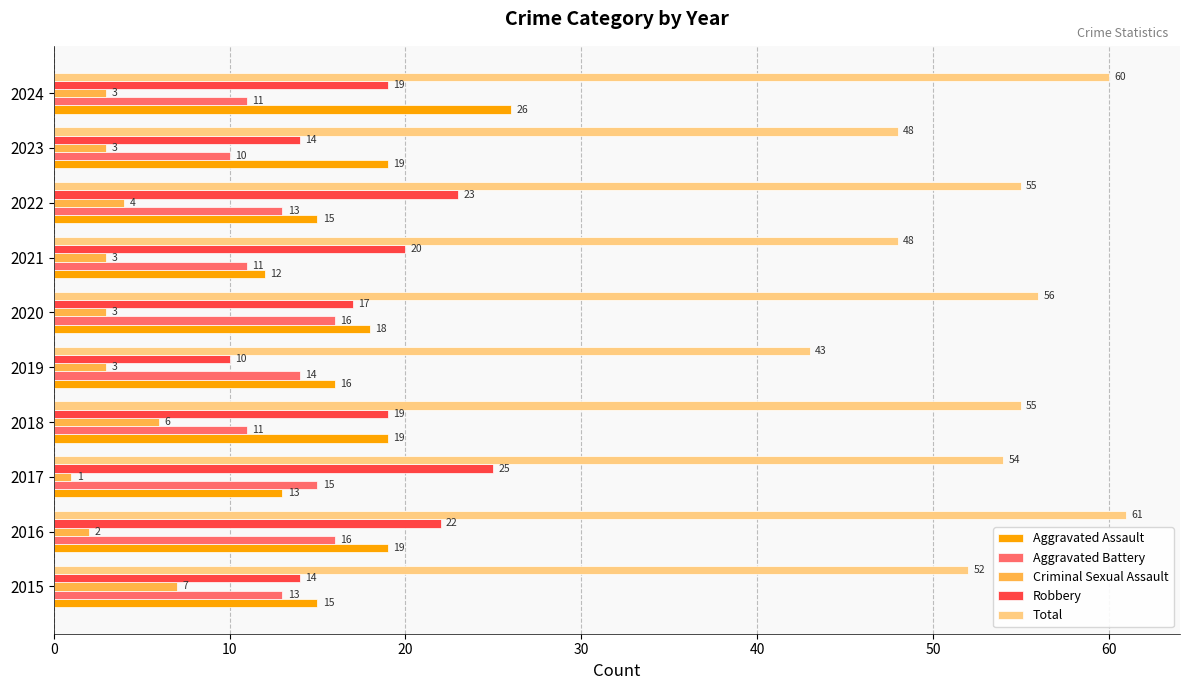

Rank the series by their maximum value, from highest to lowest.

Total, Aggravated Assault, Robbery, Aggravated Battery, Criminal Sexual Assault